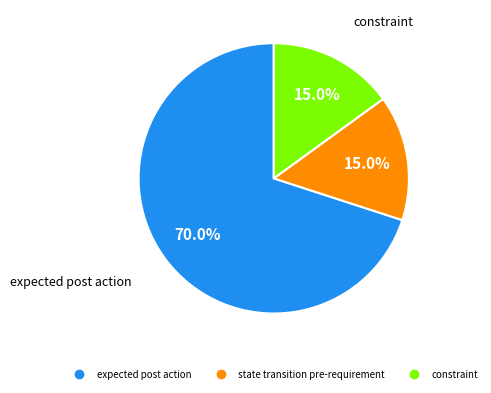

How many segments does this pie chart have?

3